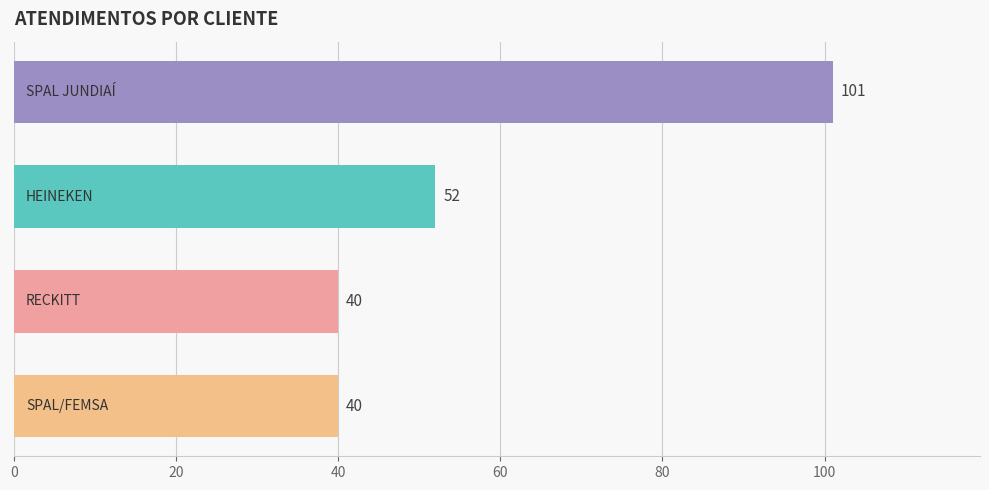

What is the greatest value displayed?

101